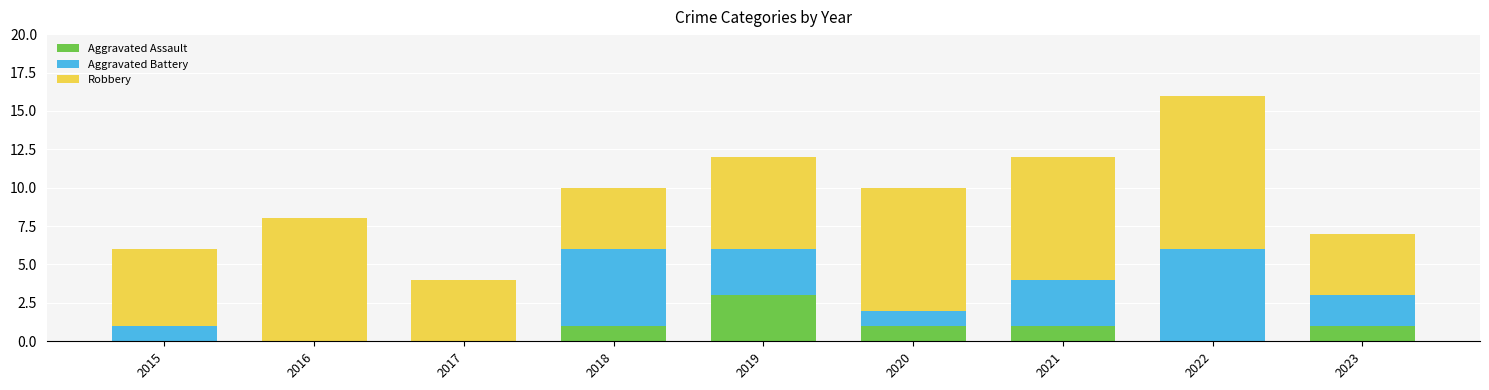

How many data points does each series have?

9